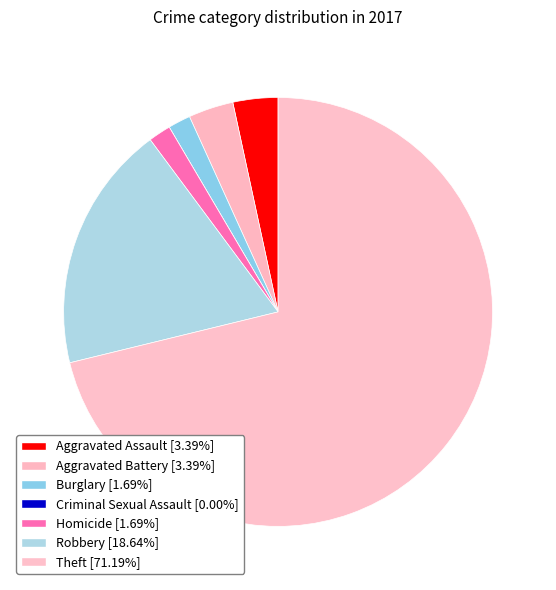

What is the majority slice?

Theft